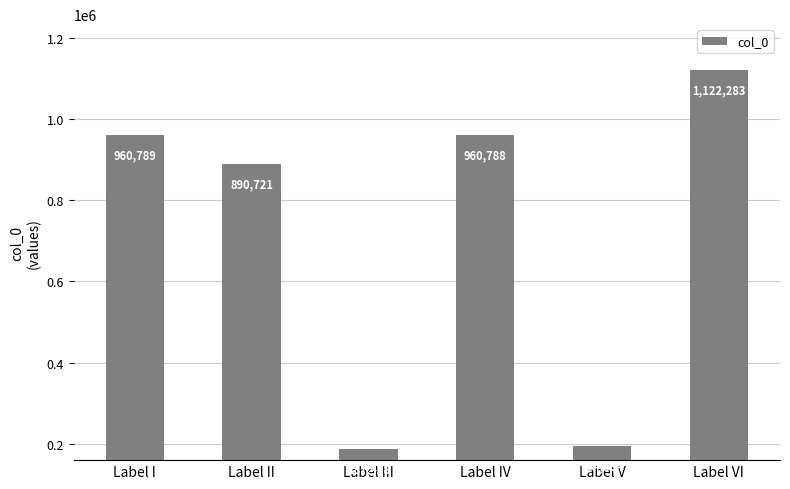

How many categories are shown in the chart?

6